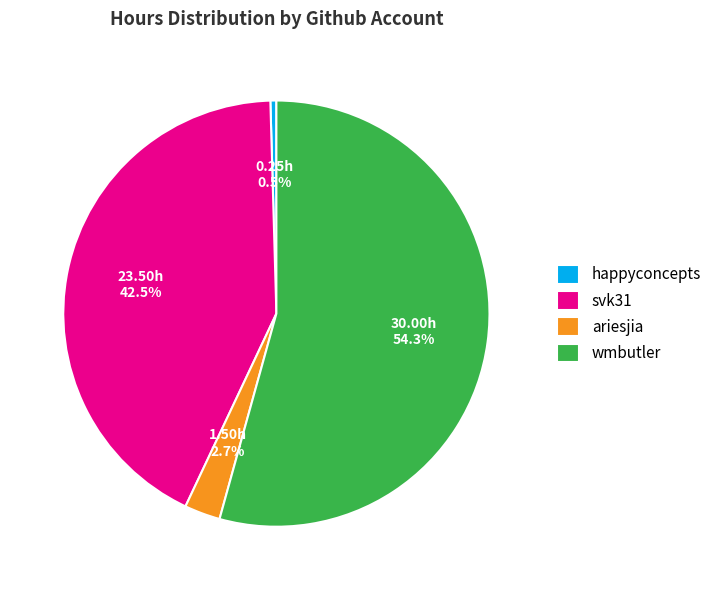

Does happyconcepts represent more than half of the total?

No